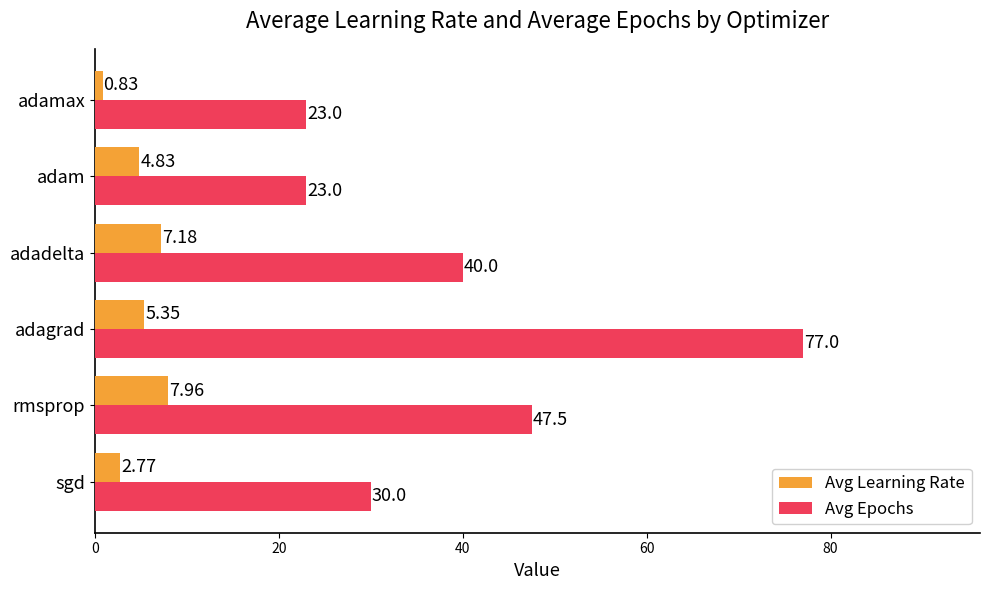

At which label is Avg Learning Rate closest to 4?

adam